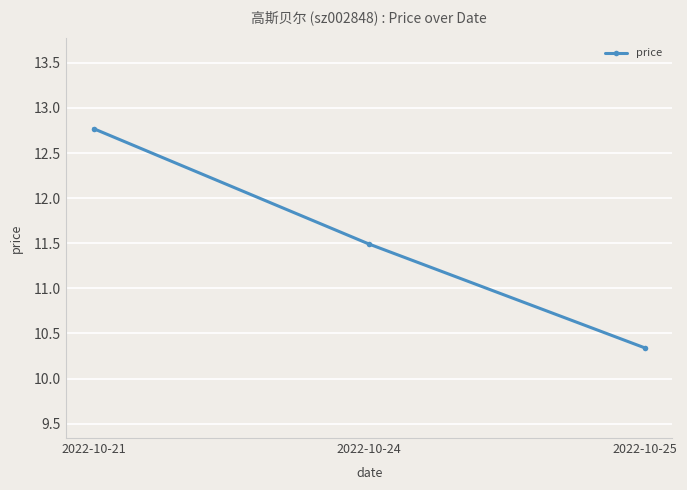

What is the value of the 3rd point from the left?

10.3